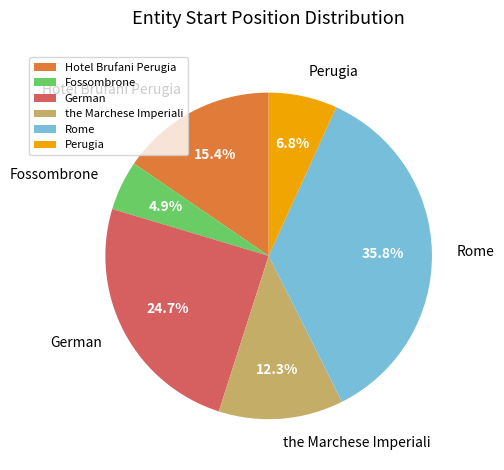

Combined, what portion of the pie is the Marchese Imperiali and Perugia?

19.1%